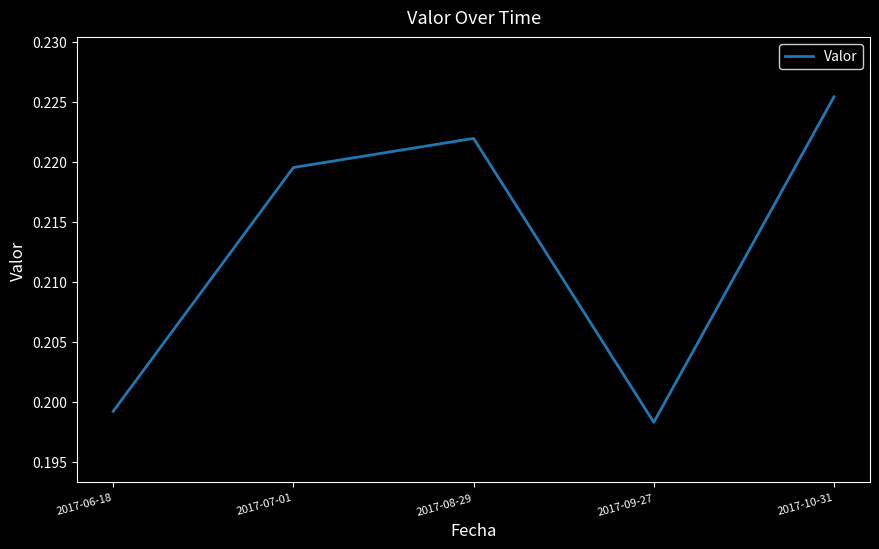

What is the sum of the values at 2017-09-27 and 2017-06-18?

0.4